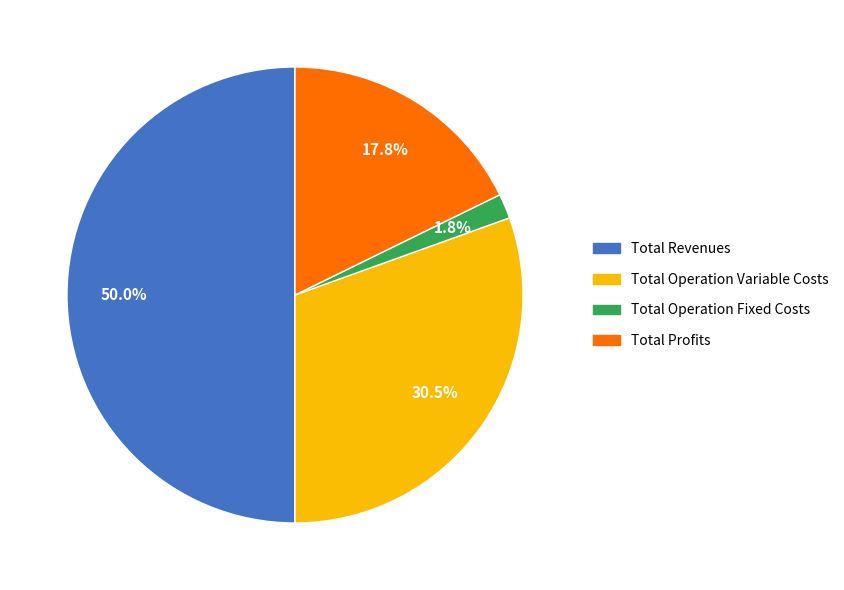

Count the number of slices in the pie.

4